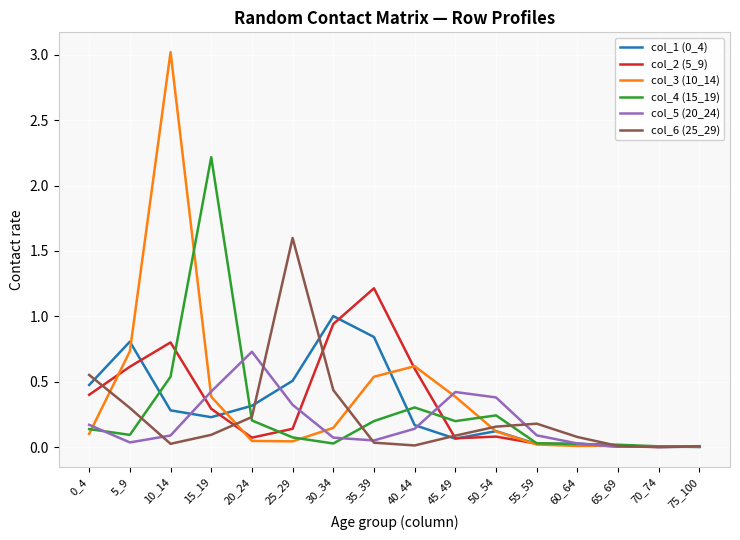

Which label corresponds to the largest value in the chart?

10_14